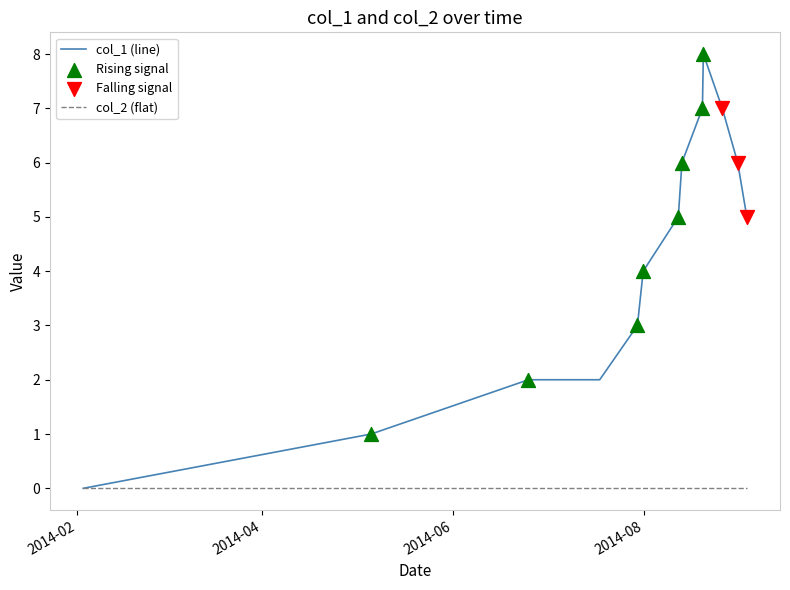

Which series has the widest spread of values?

col_1 (line)